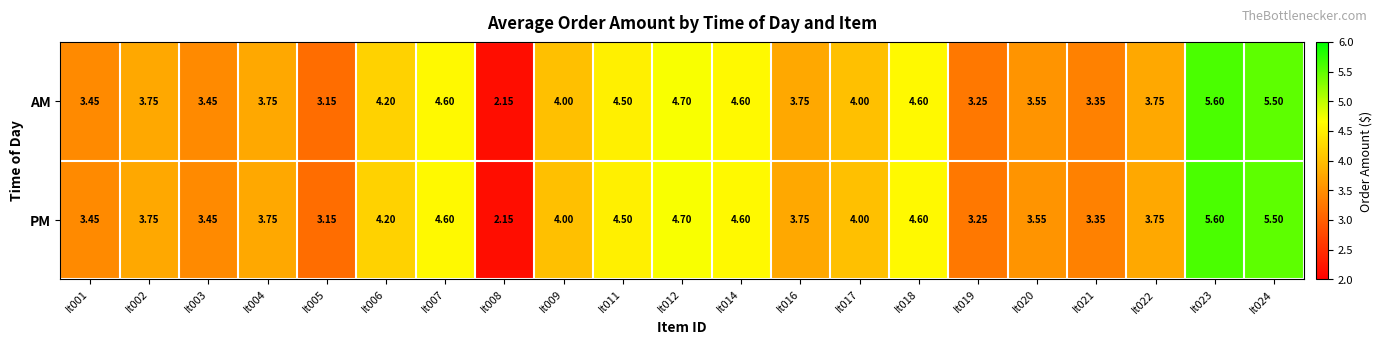

Where is PM nearest to the value 3?

It005